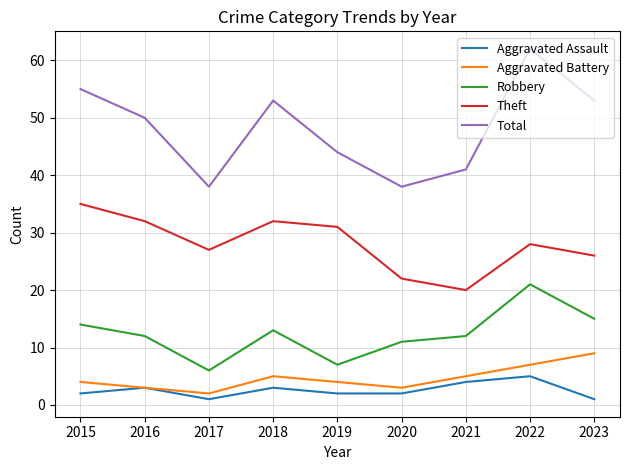

True or false: Robbery has a value of 6 at 2017.

True